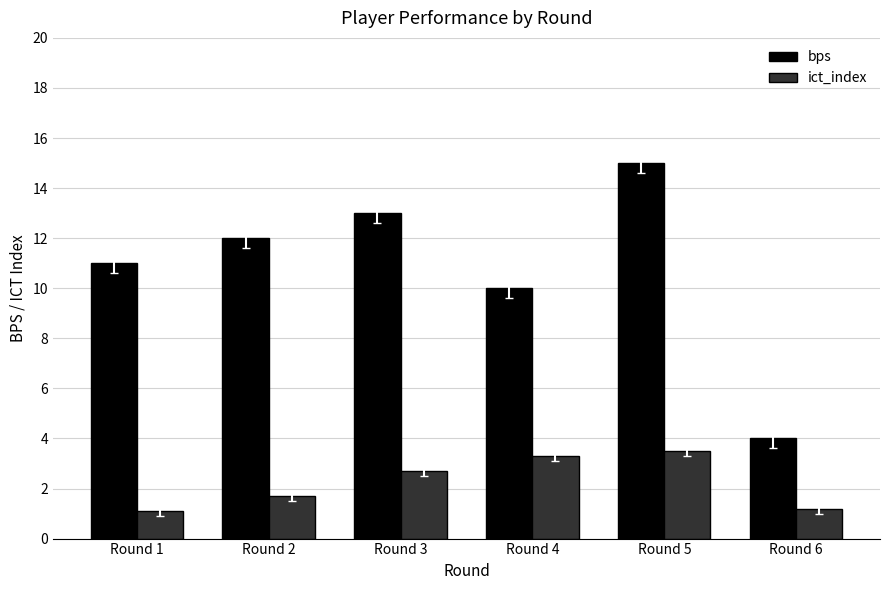

How many groups of bars are there?

6